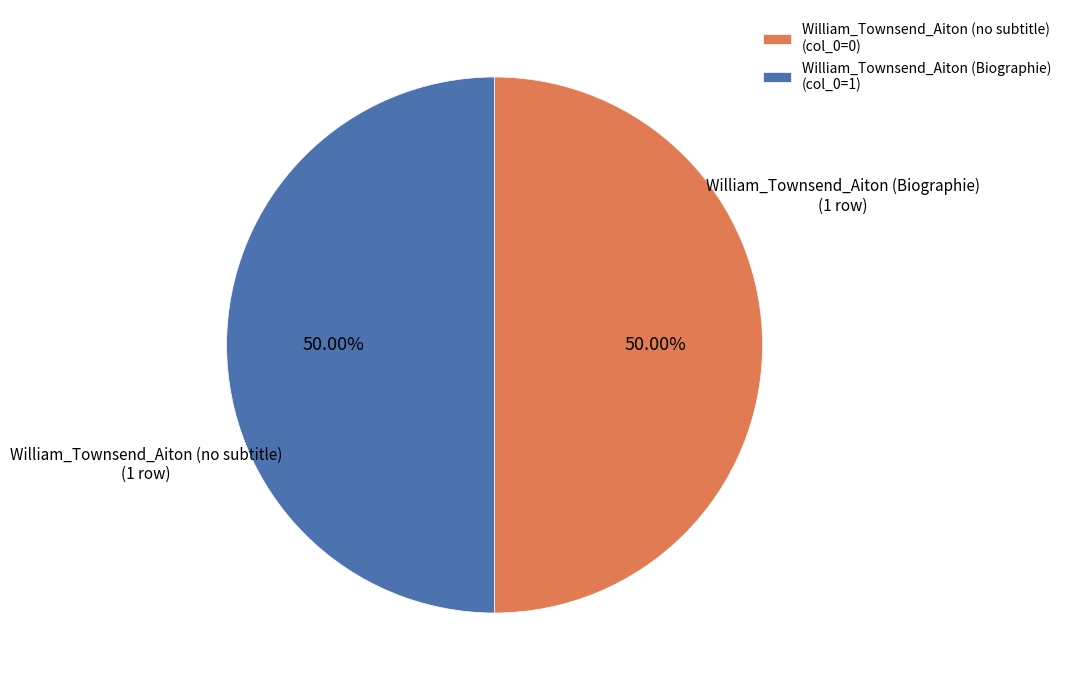

What is the ratio of the value at William_Townsend_Aiton (Biographie) to the value at William_Townsend_Aiton (no subtitle)?

1.0